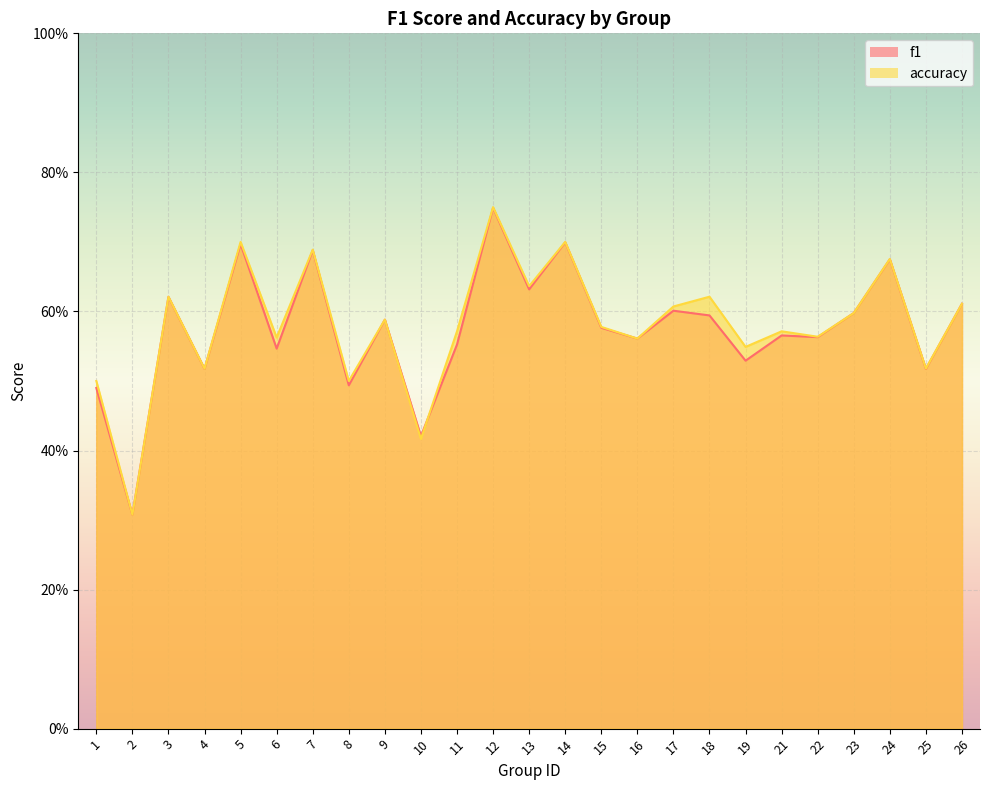

What is the total value across all series at 11?

1.1